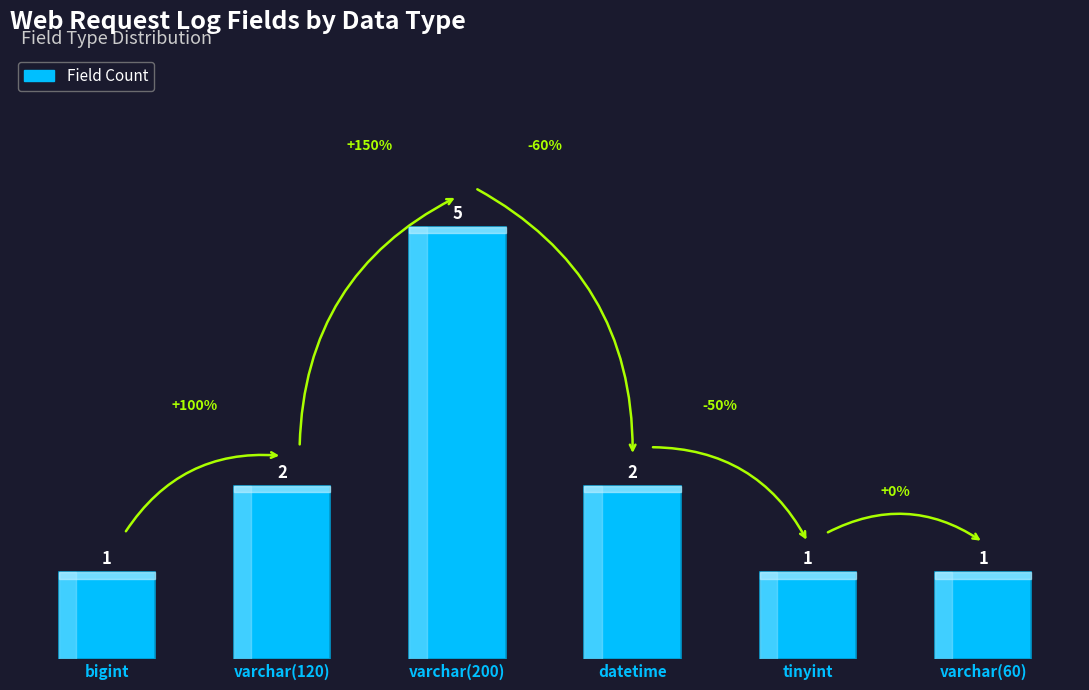

What value does the data have at tinyint?

1